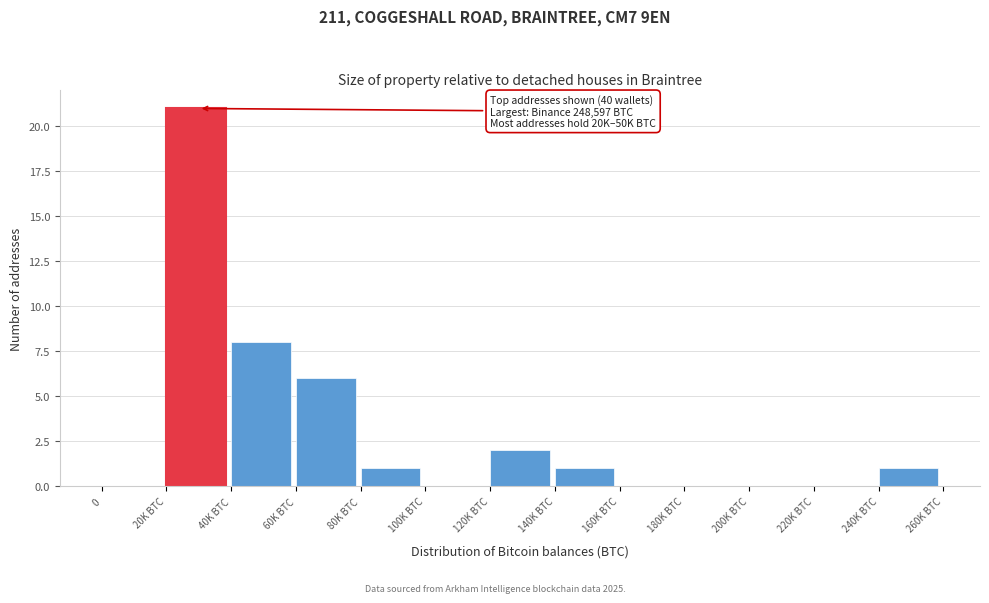

Reading left to right, transcribe all the data shown in this chart.

0=0	20K BTC=21	40K BTC=8	60K BTC=6	80K BTC=1	100K BTC=0	120K BTC=2	140K BTC=1	160K BTC=0	180K BTC=0	200K BTC=0	220K BTC=0	240K BTC=1